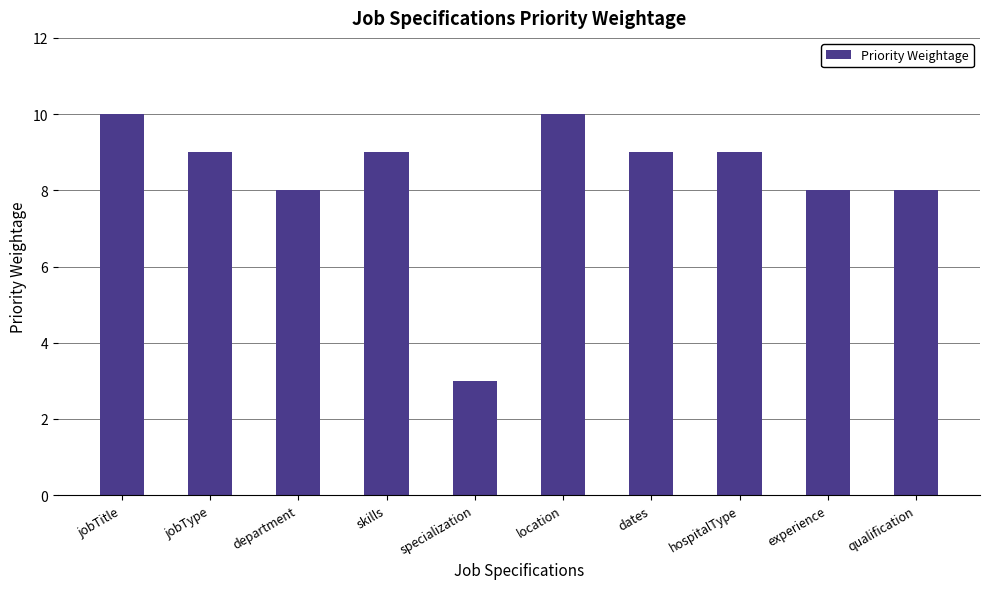

What is the label of the 3rd bar from the right?

hospitalType